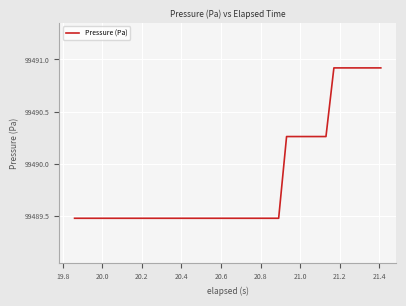

What is the difference between the maximum and minimum values?

1.4